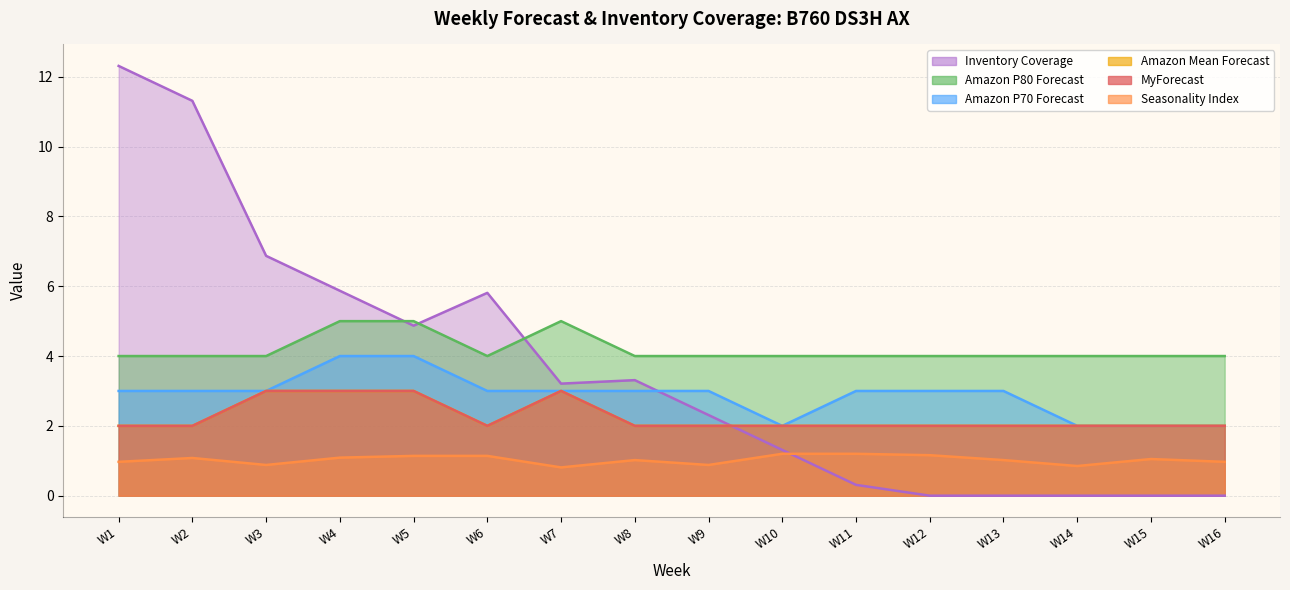

What is the maximum value for MyForecast?

3.0